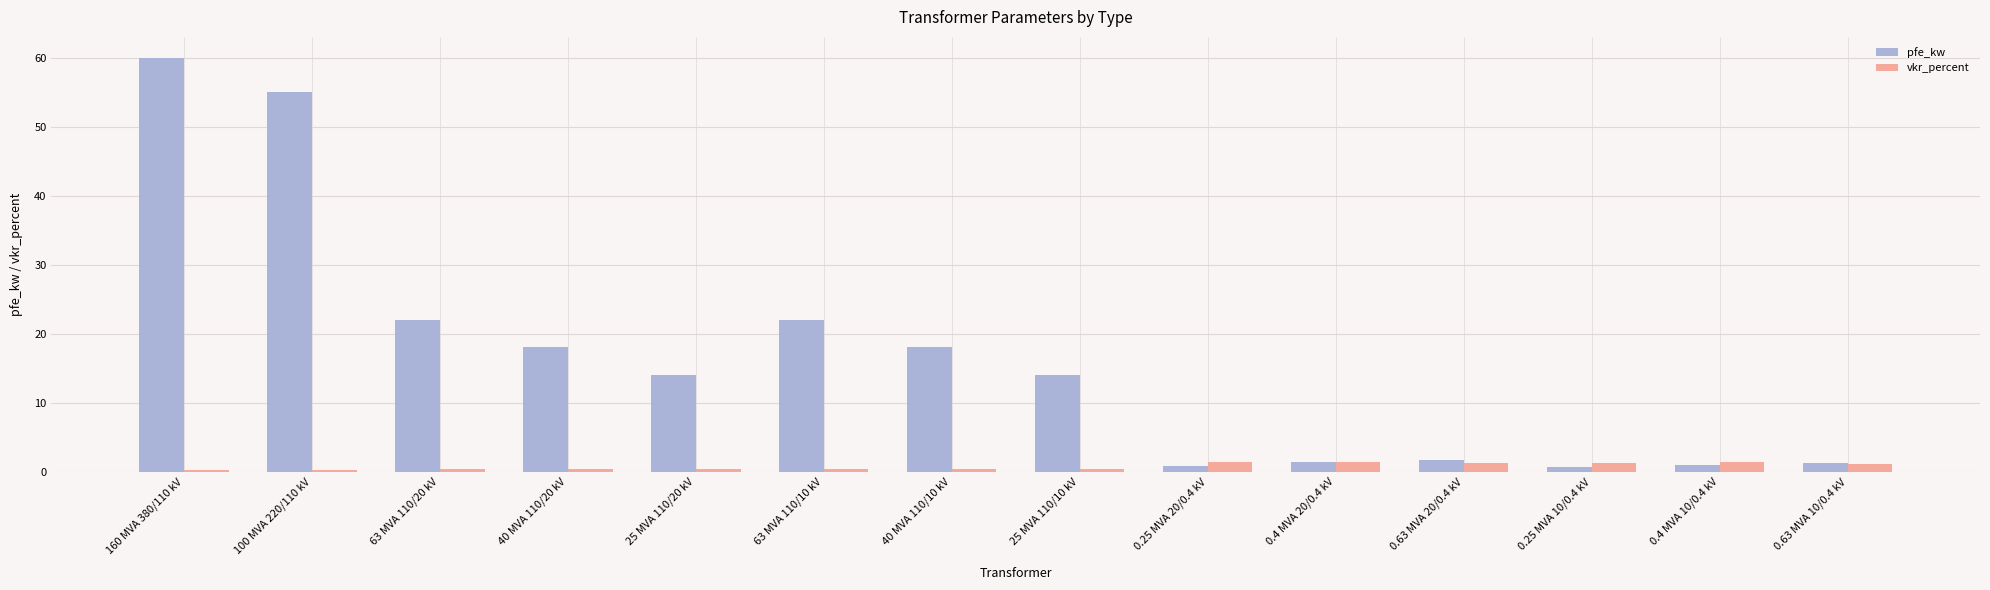

What is the highest value of the vkr_percent series?

1.4